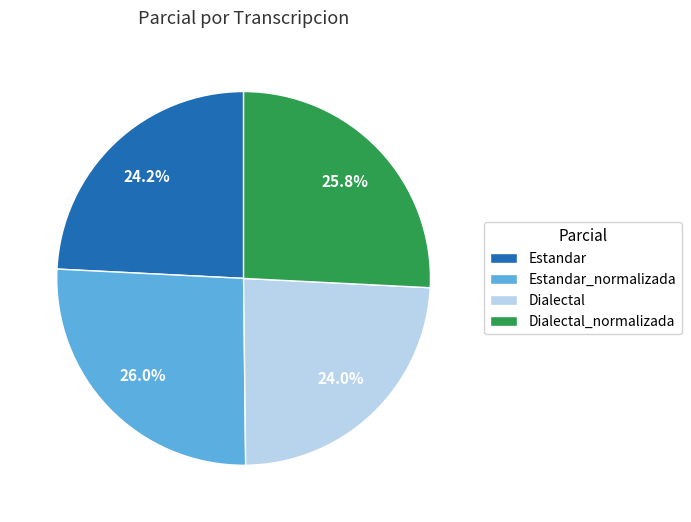

To the nearest percent, what percentage of the pie is Dialectal_normalizada?

26%